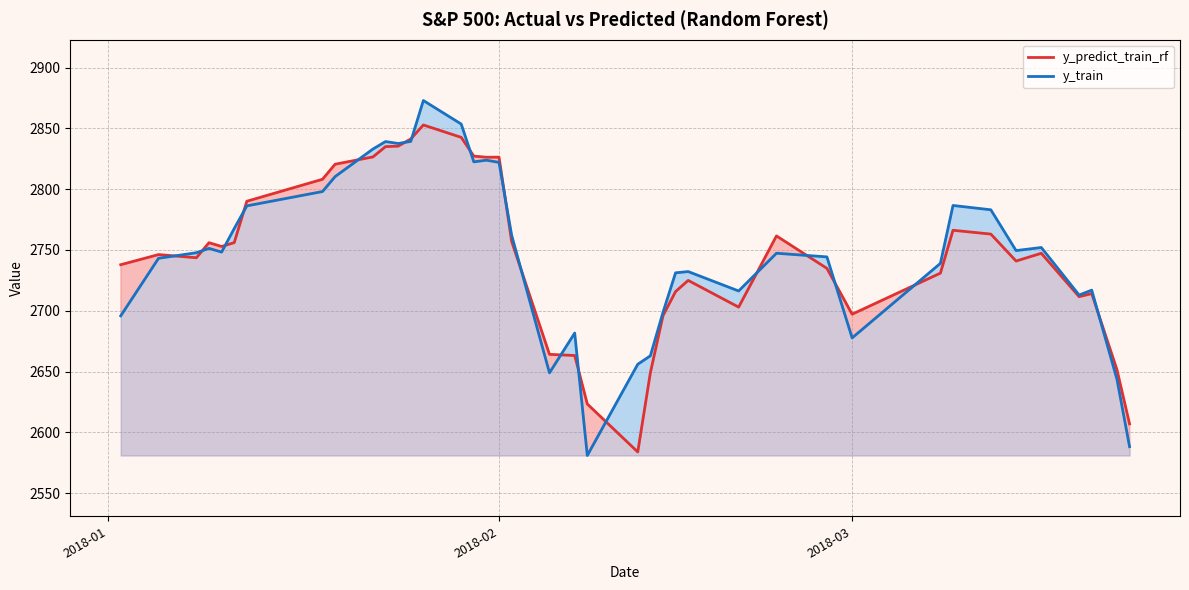

Does the chart have visible grid lines?

Yes